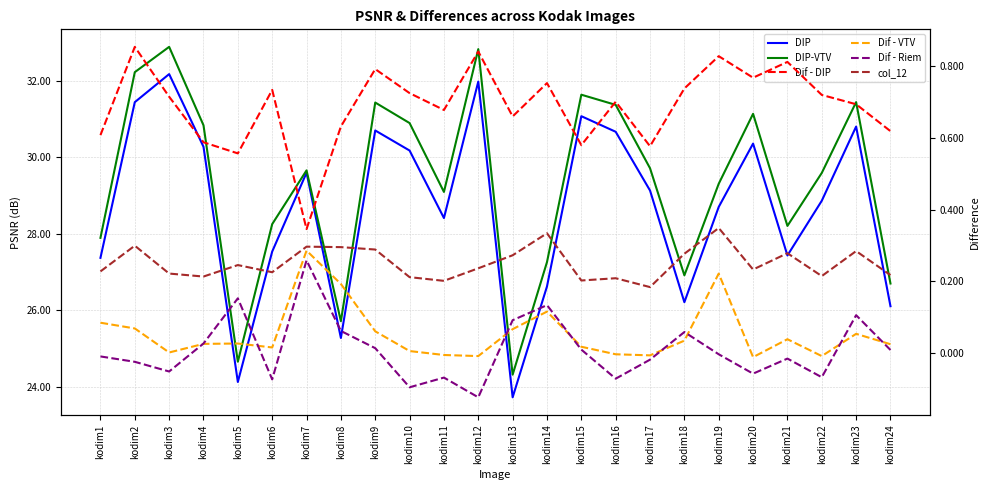

Reading left to right, extract all data points from this chart.

DIP: 27.4	31.4	32.2	30.3	24.1	27.5	29.6	25.3	30.7	30.2	28.4	32.0	23.7	26.6	31.1	30.7	29.1	26.2	28.7	30.4	27.4	28.9	30.8	26.1
DIP-VTV: 27.9	32.2	32.9	30.8	24.7	28.3	29.7	25.7	31.4	30.9	29.1	32.8	24.3	27.3	31.6	31.4	29.7	26.9	29.3	31.1	28.2	29.6	31.4	26.7
Dif - DIP: 0.6	0.9	0.7	0.6	0.6	0.7	0.3	0.6	0.8	0.7	0.7	0.8	0.7	0.8	0.6	0.7	0.6	0.7	0.8	0.8	0.8	0.7	0.7	0.6
Dif - VTV: 0.1	0.1	0.0	0.0	0.0	0.0	0.3	0.2	0.1	0.0	-0.0	-0.0	0.1	0.1	0.0	-0.0	-0.0	0.0	0.2	-0.0	0.0	-0.0	0.1	0.0
Dif - Riem: -0.0	-0.0	-0.1	0.0	0.2	-0.1	0.3	0.1	0.0	-0.1	-0.1	-0.1	0.1	0.1	0.0	-0.1	-0.0	0.1	-0.0	-0.1	-0.0	-0.1	0.1	0.0
col_12: 0.2	0.3	0.2	0.2	0.2	0.2	0.3	0.3	0.3	0.2	0.2	0.2	0.3	0.3	0.2	0.2	0.2	0.3	0.3	0.2	0.3	0.2	0.3	0.2